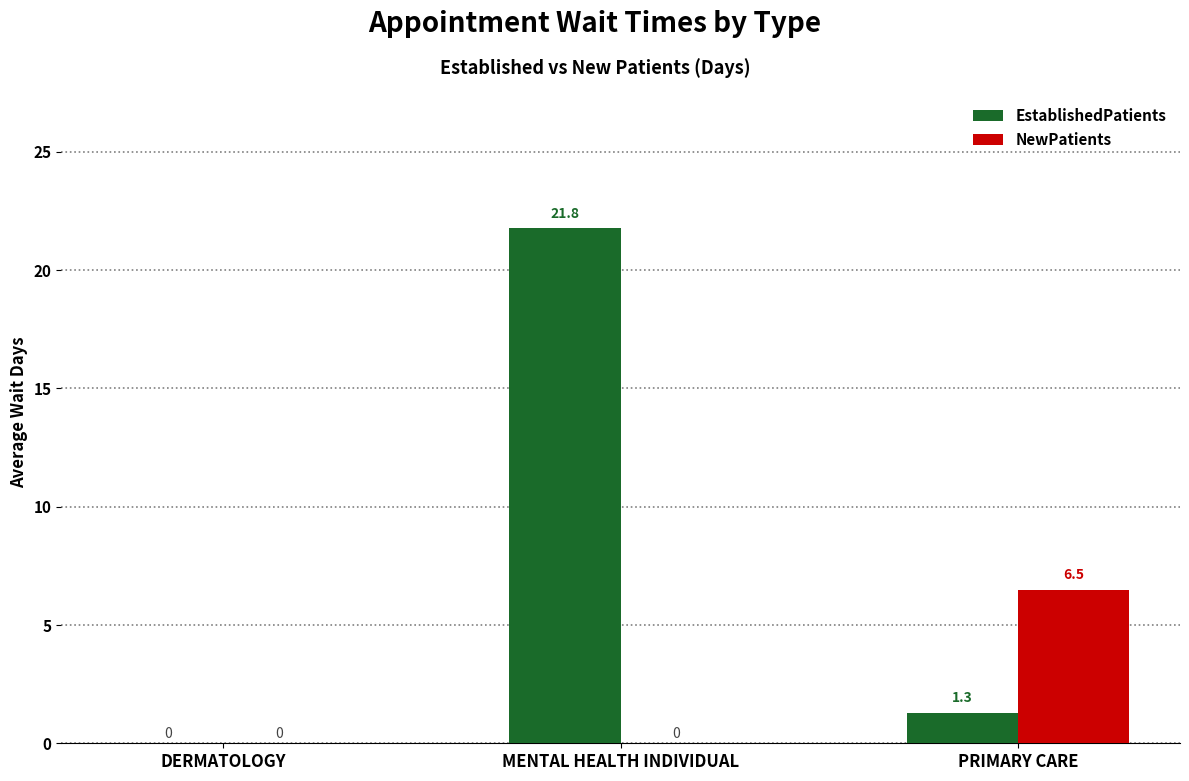

What is the highest value of the EstablishedPatients series?

21.8